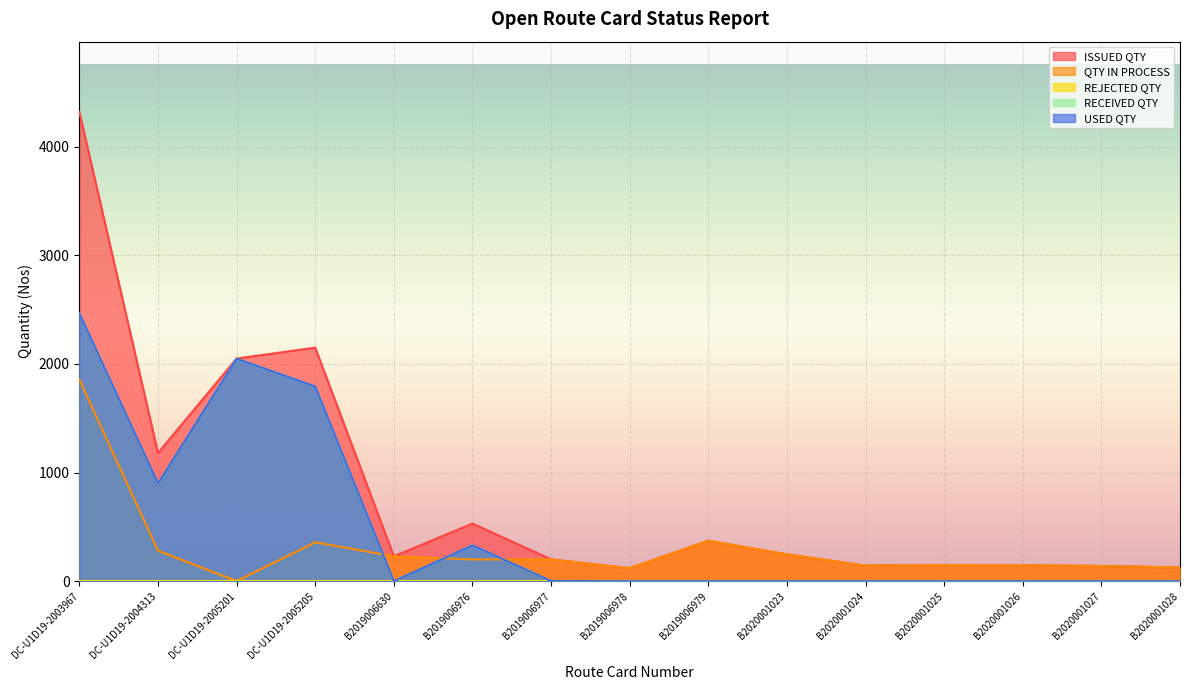

Where do QTY IN PROCESS and USED QTY first cross each other?

DC-U1D19-2005205 and B2019006630